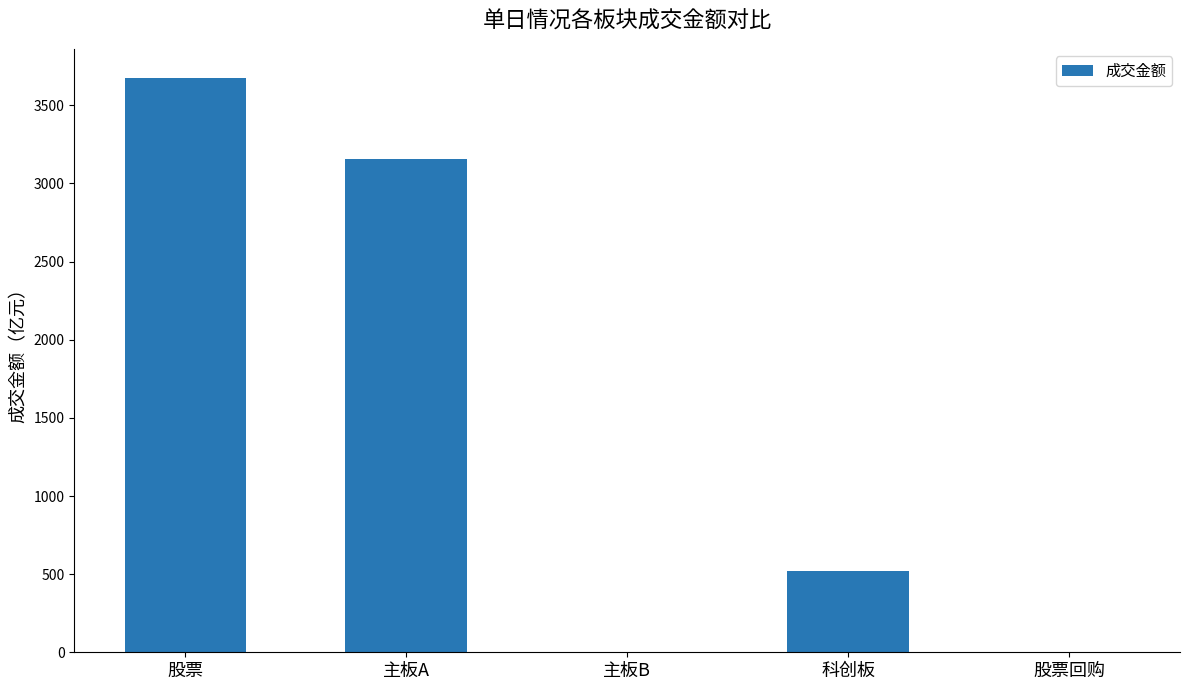

Where is the data nearest to the value 1839?

主板A